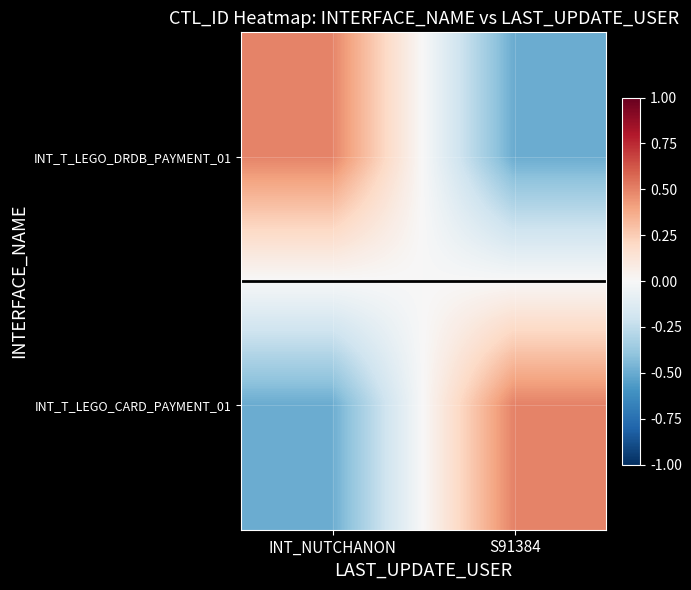

At which category does the chart reach its minimum across all series?

S91384